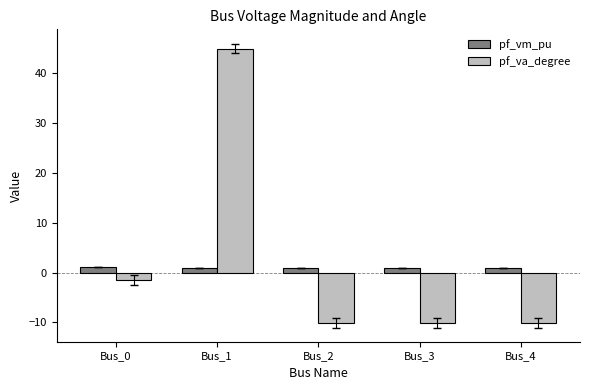

What is the value of the pf_va_degree bar at the 3rd from the left?

-10.1